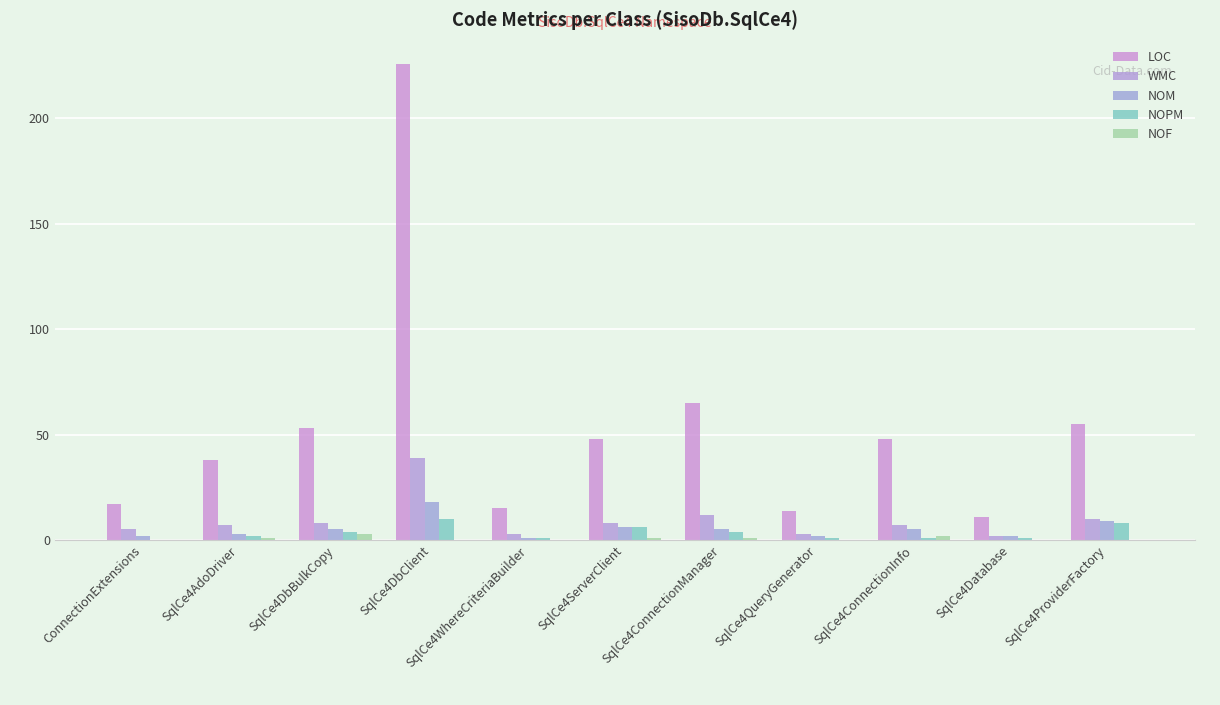

How many categories are shown in the chart?

11